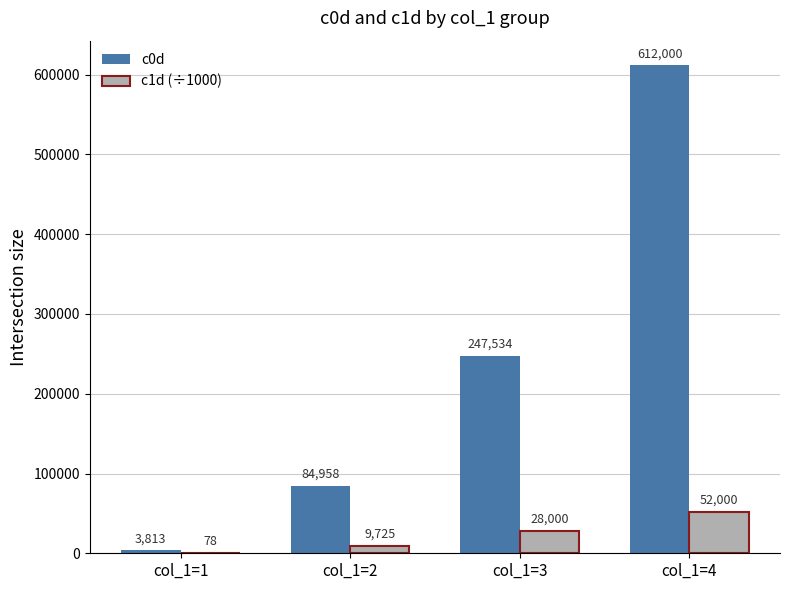

The value of c0d at col_1=4 is 612000.0. True or false?

True